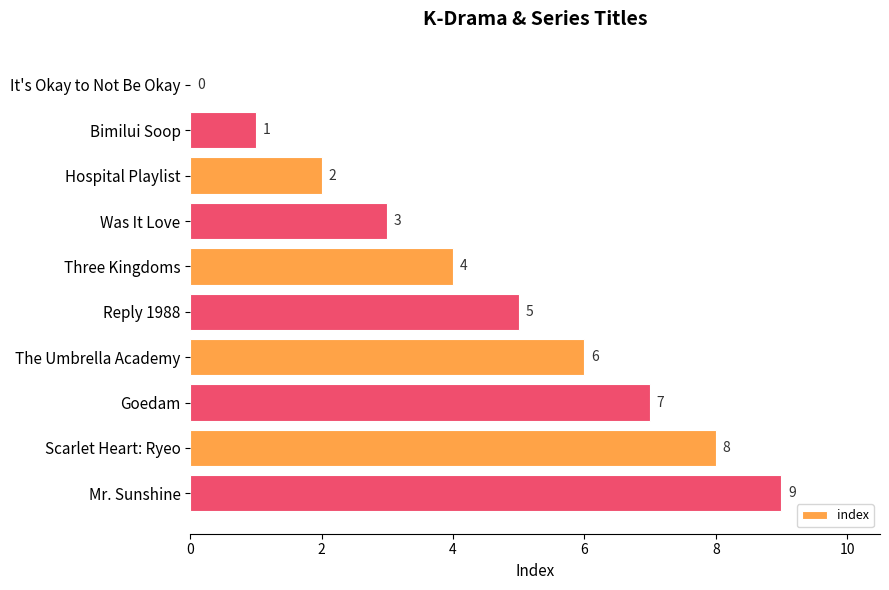

What is the approximate value at Was It Love?

3